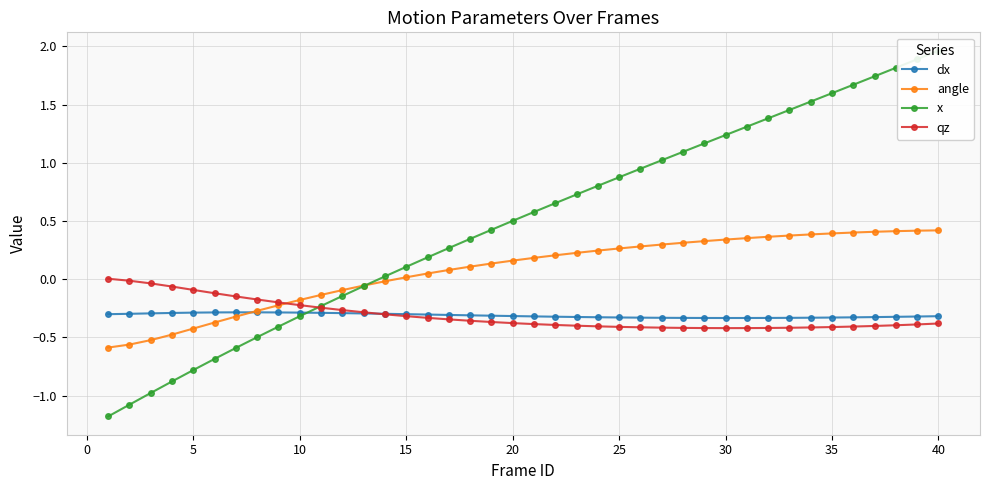

After their last crossing, which series has the higher values: angle or dx?

angle